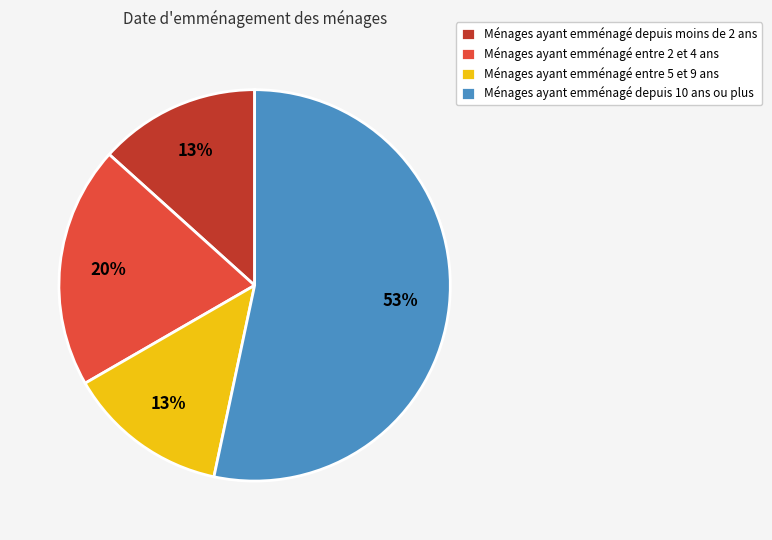

What percentage is the Ménages ayant emménagé entre 2 et 4 ans slice, to the nearest percent?

20%